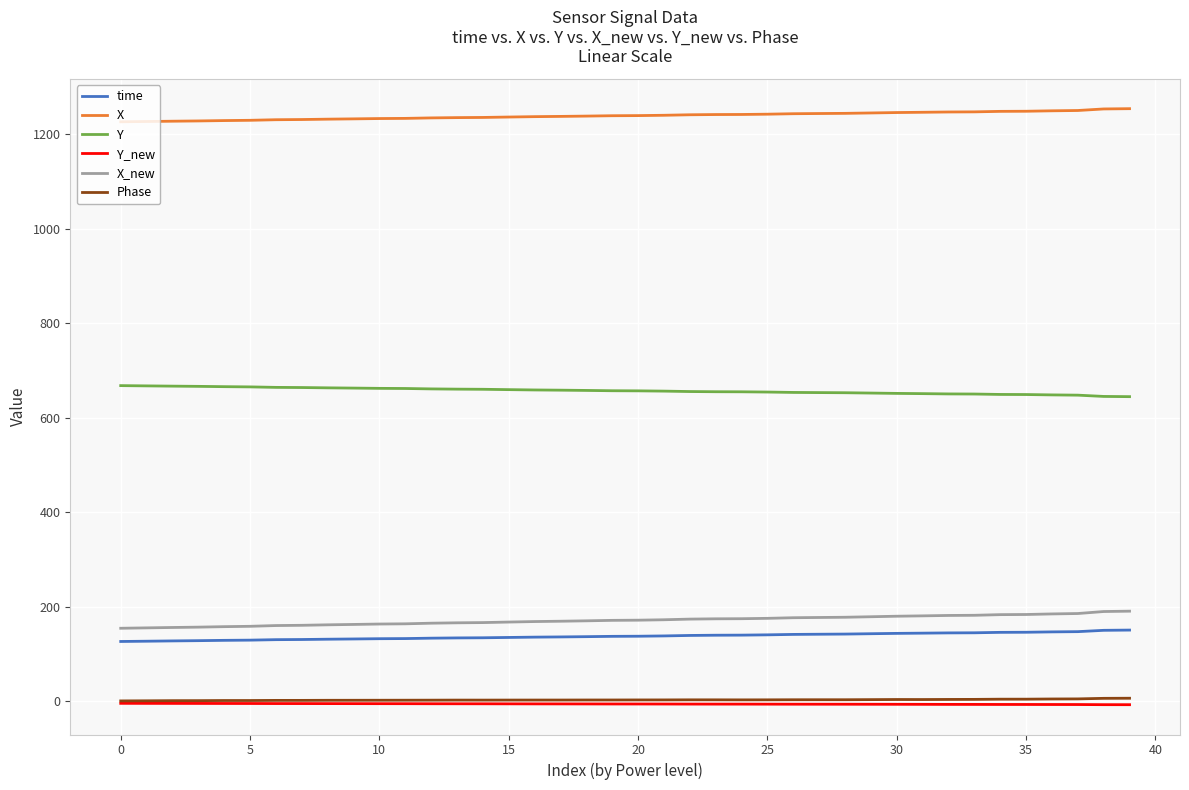

Reading left to right, extract all data points from this chart.

time: 126.1	126.7	127.3	127.8	128.5	128.9	129.9	130.3	130.9	131.4	132.0	132.3	133.1	133.6	133.9	134.6	135.3	135.7	136.3	137.0	137.2	137.9	138.9	139.4	139.5	140.2	141.1	141.4	141.8	142.5	143.3	143.7	144.3	144.5	145.4	145.6	146.4	146.9	149.7	150.2
X: 1226.3	1226.9	1227.5	1228.1	1228.9	1229.5	1230.7	1231.1	1231.9	1232.5	1233.2	1233.5	1234.5	1235.1	1235.5	1236.4	1237.2	1237.7	1238.4	1239.1	1239.4	1240.1	1241.2	1241.6	1241.8	1242.4	1243.4	1243.8	1244.2	1245.0	1245.9	1246.5	1247.1	1247.3	1248.4	1248.6	1249.6	1250.2	1253.5	1254.1
Y: 667.8	667.2	666.7	666.2	665.6	665.1	664.0	663.7	663.1	662.6	662.0	661.7	660.8	660.3	660.0	659.3	658.6	658.1	657.6	656.9	656.7	656.1	655.2	654.8	654.7	654.2	653.3	653.0	652.7	652.0	651.3	650.8	650.2	650.0	649.1	648.9	648.1	647.6	644.9	644.4
Y_new: -4.8	-4.9	-5.0	-5.1	-5.1	-5.2	-5.3	-5.4	-5.4	-5.5	-5.6	-5.6	-5.7	-5.8	-5.8	-5.9	-6.0	-6.1	-6.1	-6.2	-6.2	-6.3	-6.4	-6.5	-6.5	-6.6	-6.7	-6.7	-6.7	-6.8	-6.9	-7.0	-7.1	-7.1	-7.2	-7.3	-7.3	-7.4	-7.7	-7.7
X_new: 154.1	154.9	155.7	156.5	157.5	158.2	159.8	160.4	161.4	162.2	163.0	163.5	164.8	165.6	166.1	167.2	168.3	169.0	169.8	170.8	171.2	172.1	173.5	174.1	174.3	175.1	176.4	176.9	177.4	178.5	179.6	180.3	181.2	181.5	182.9	183.2	184.4	185.3	189.5	190.3
Phase: 0.3	0.5	0.8	0.9	1.1	1.1	1.4	1.4	1.6	1.6	1.7	1.8	1.9	2.0	2.0	2.0	2.1	2.1	2.2	2.2	2.3	2.4	2.6	2.5	2.5	2.5	2.7	2.8	2.7	3.0	3.3	3.2	3.4	3.5	3.9	4.0	4.4	4.5	5.7	5.9